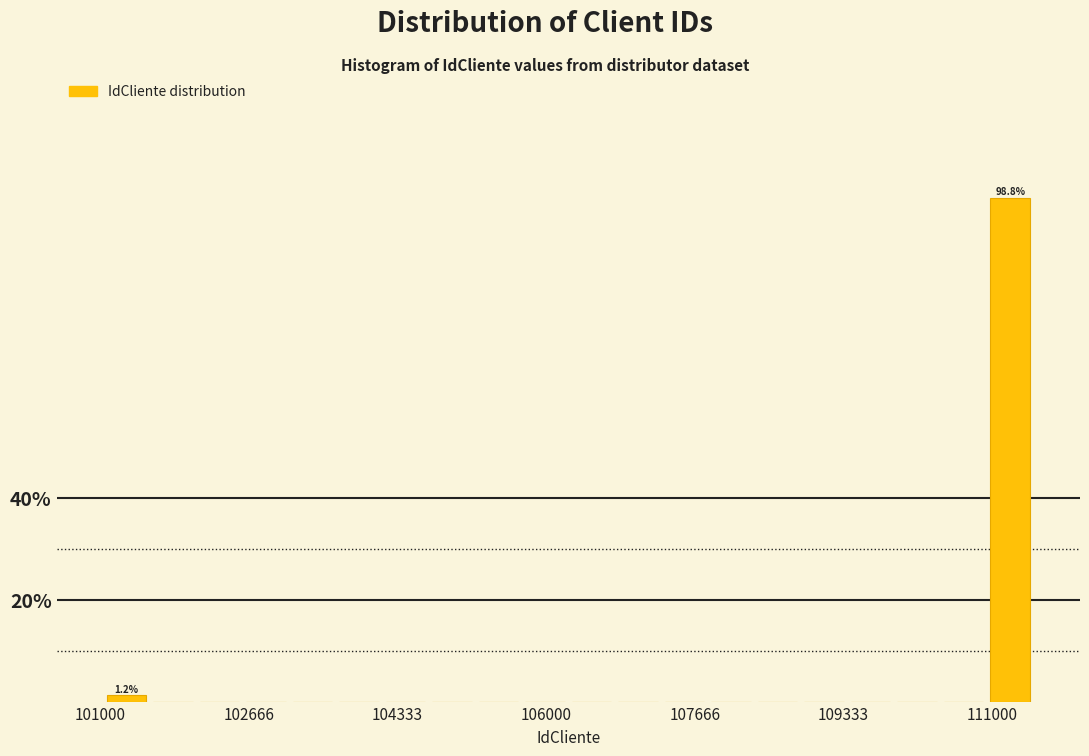

Read against the x-axis, roughly where is the centre of the tallest bar?

111200